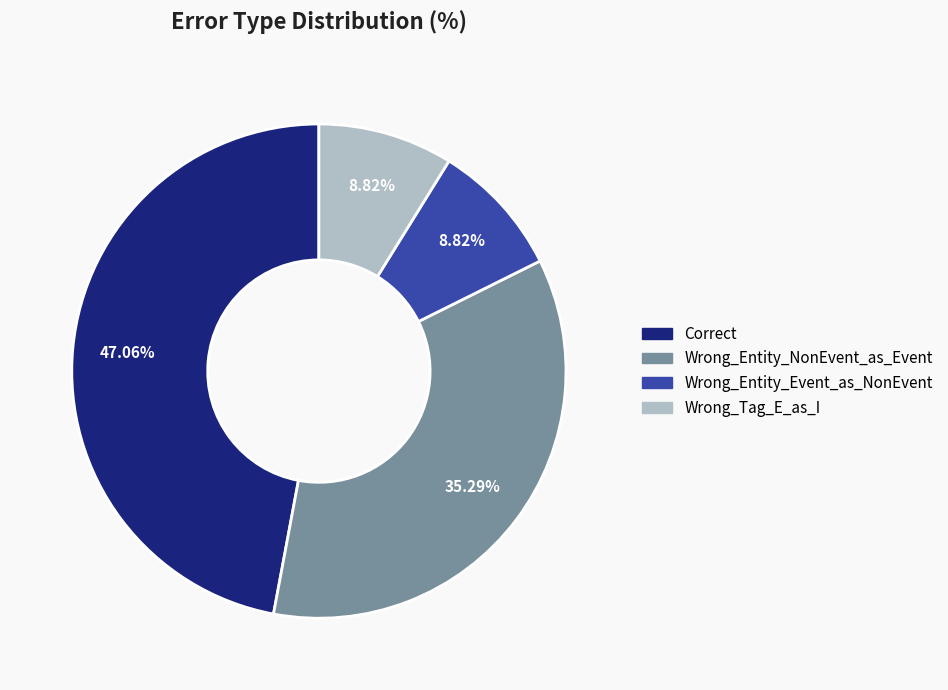

Is there any slice that represents more than half of the pie?

No